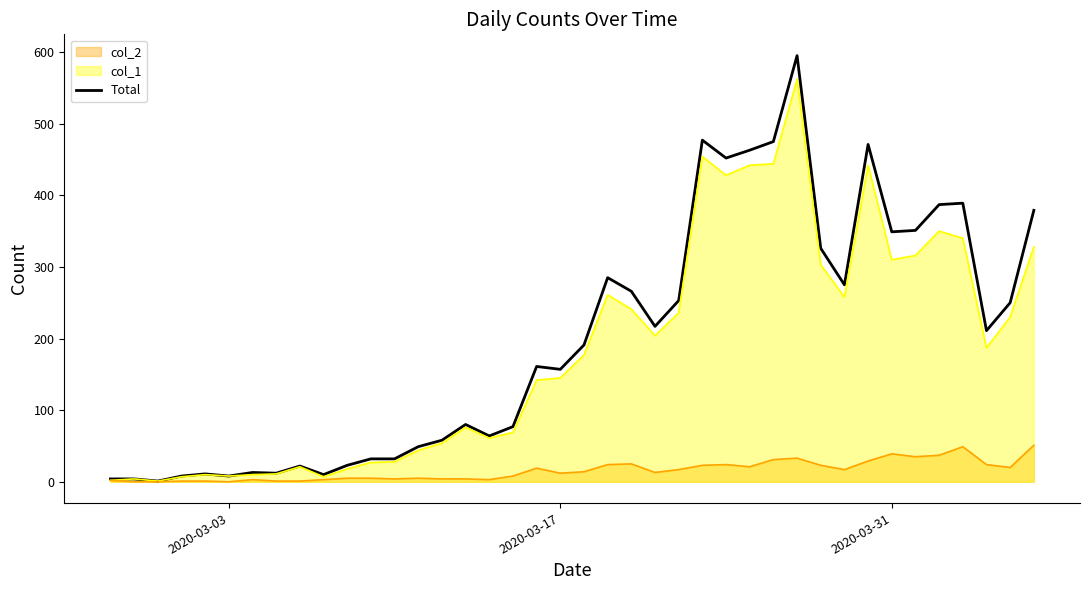

List the series in order of their peak value, lowest first.

col_2, col_1, Total